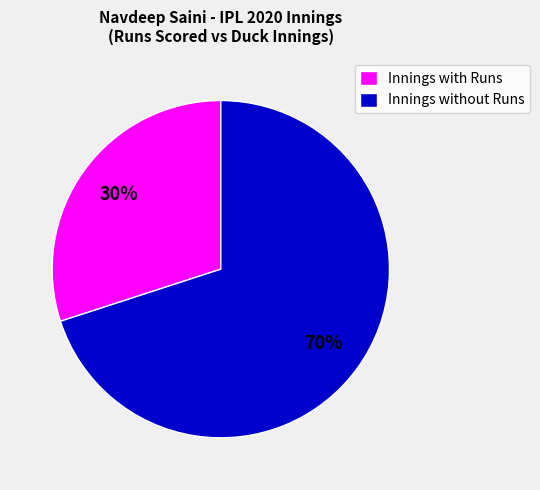

Is there any slice that represents more than half of the pie?

Yes